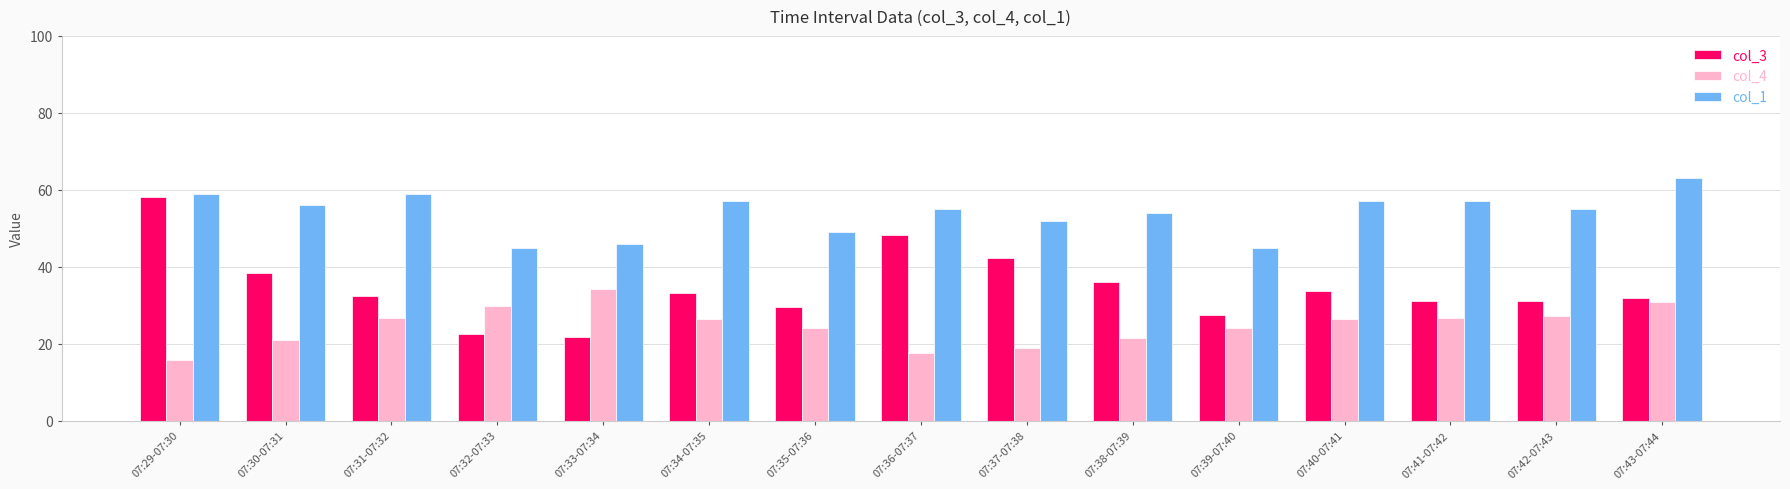

How many bars are there in total?

45